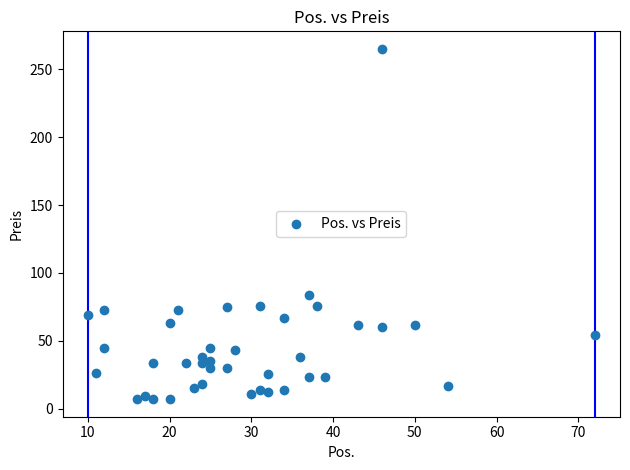

What is the range of X values (max minus min)?

62.0